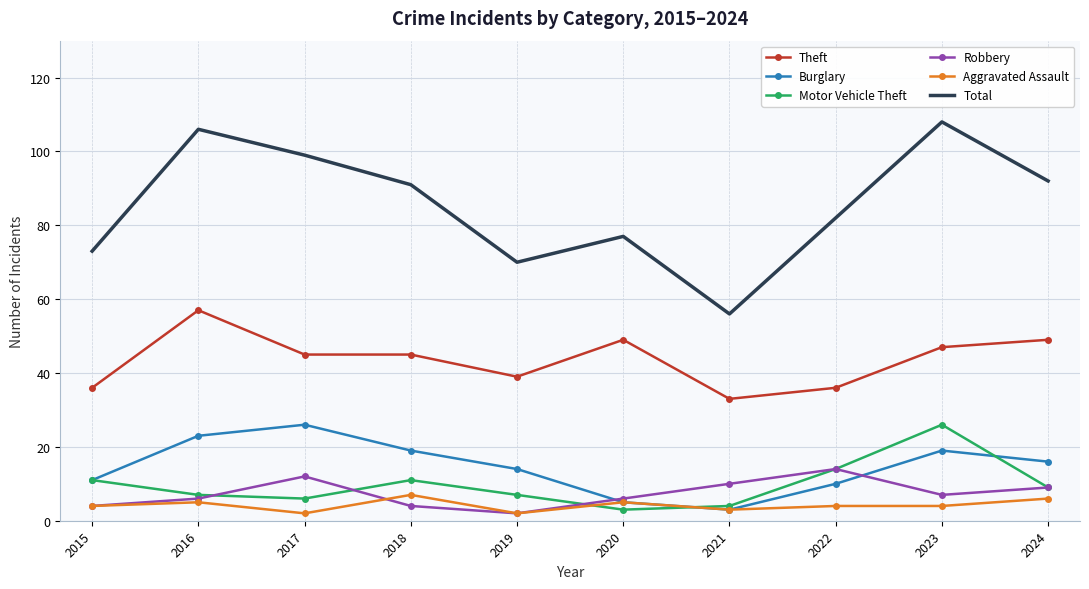

True or false: Motor Vehicle Theft and Total cross at least once.

False